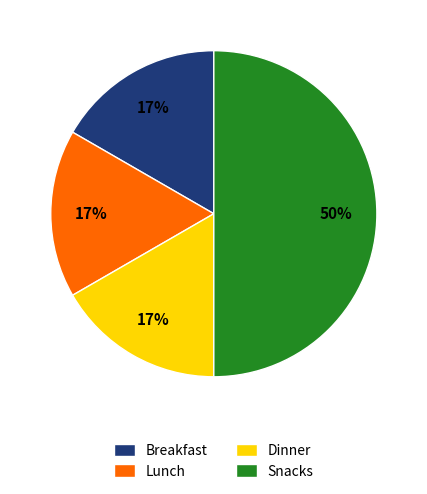

Count the number of slices in the pie.

4